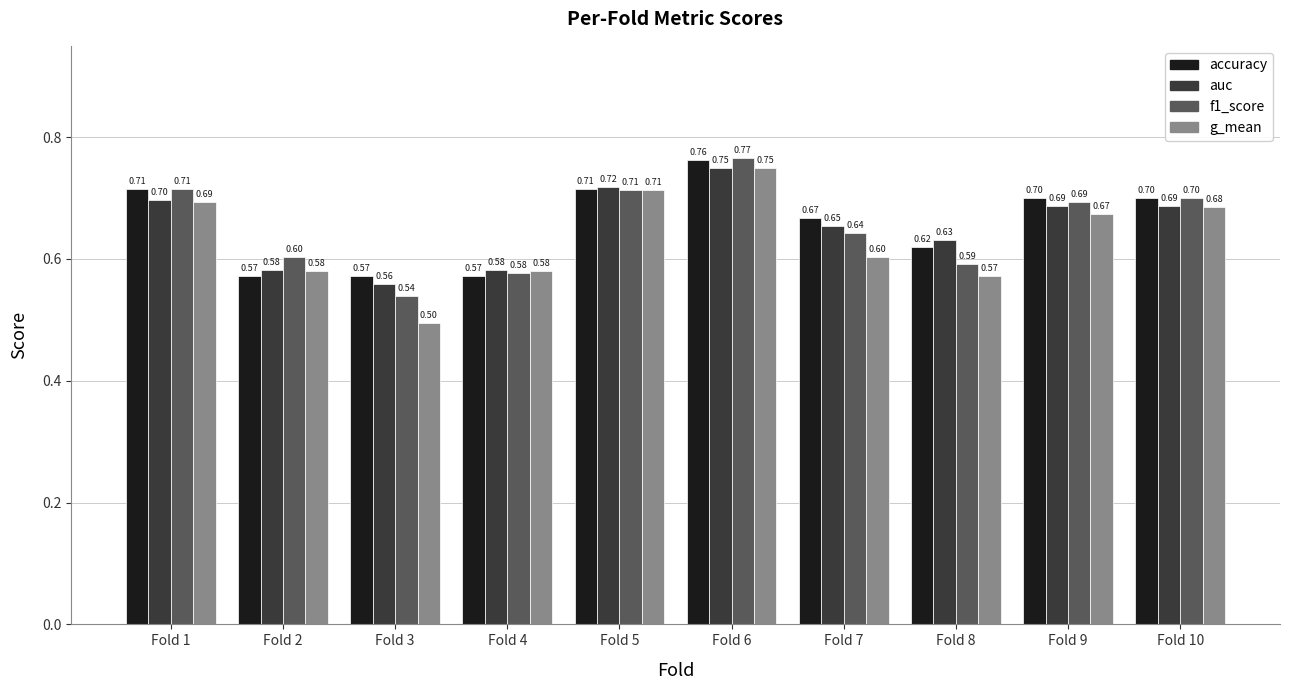

Which series has the largest range (max minus min)?

g_mean